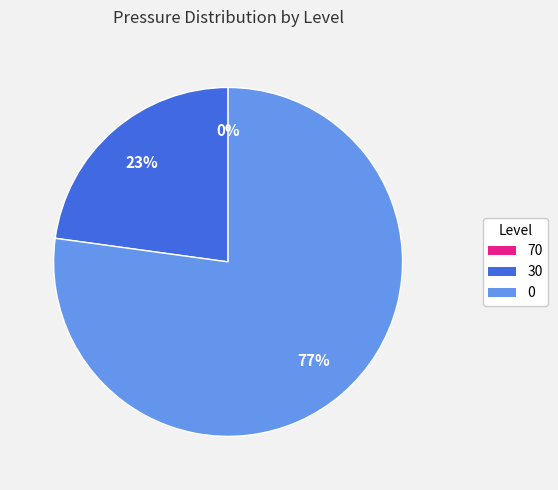

To the nearest percent, what is the combined percentage of 30 and 0?

100%